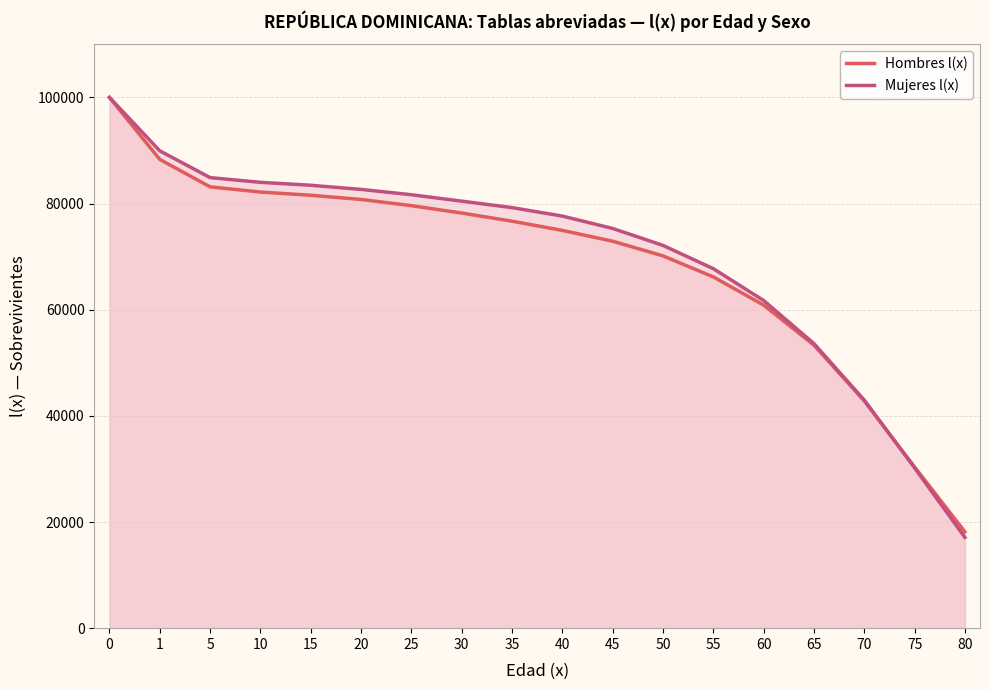

Does the chart display data point markers on the line(s)?

No